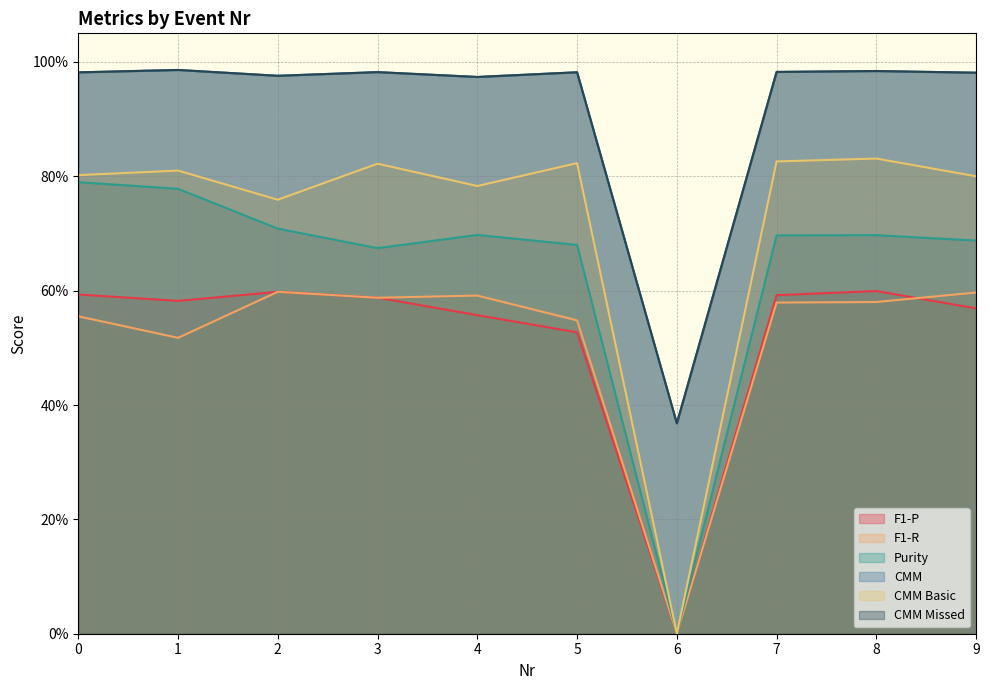

Rank the categories by F1-P value from lowest to highest.

6, 5, 4, 9, 1, 3, 7, 0, 2, 8